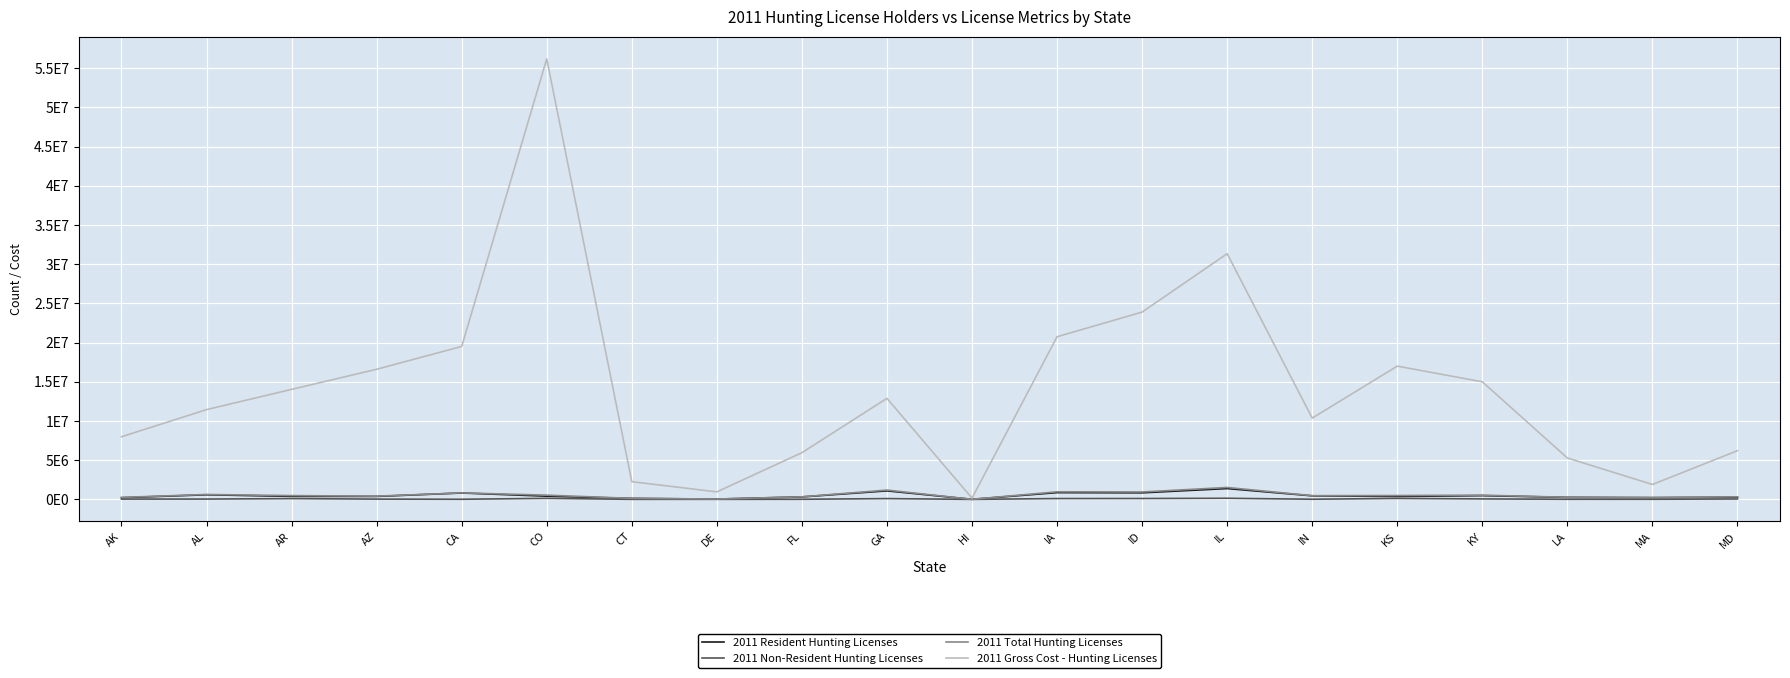

Does the chart display data point markers on the line(s)?

No